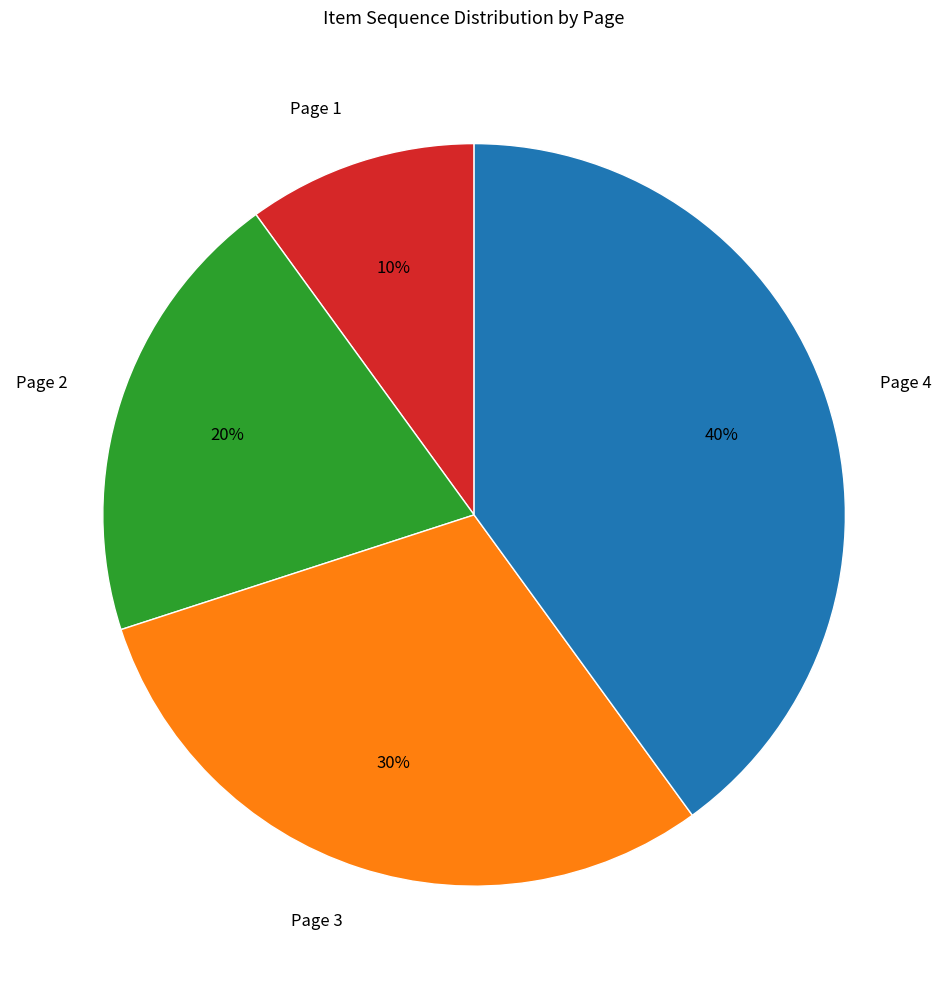

Does Page 2 account for over 50% of the chart?

No